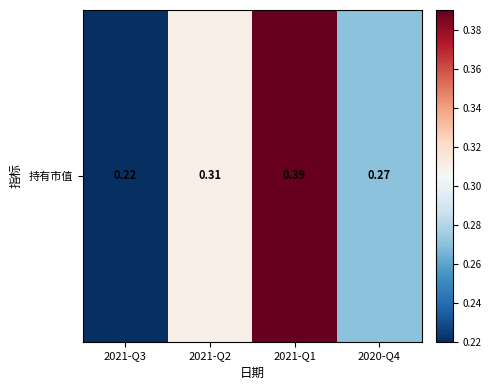

What is the smallest value displayed?

0.2